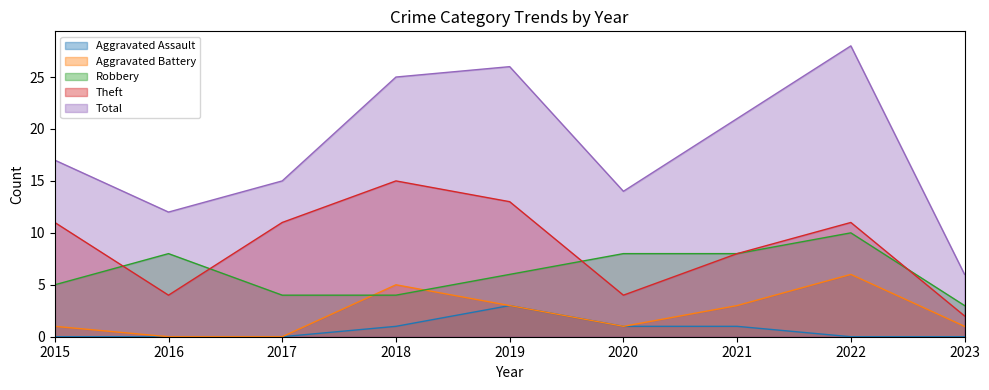

What are all the series names shown in the legend?

Aggravated Assault, Aggravated Battery, Robbery, Theft, Total